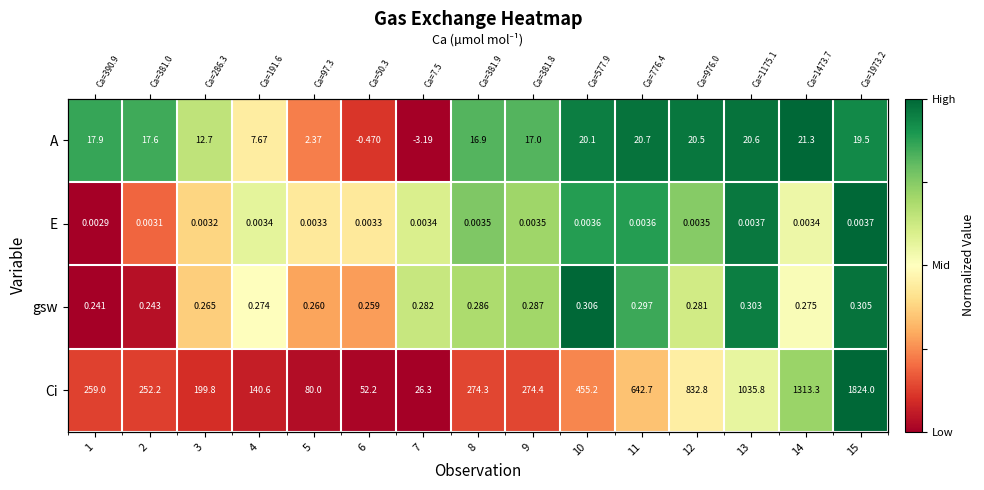

Is it true that gsw equals 1.0 at 12?

False